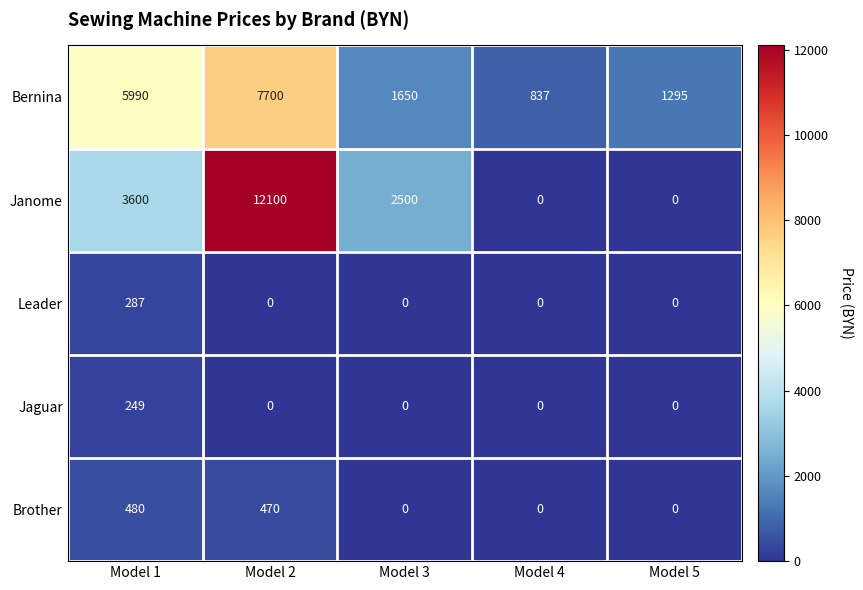

What is the total value across all series at Model 3?

4150